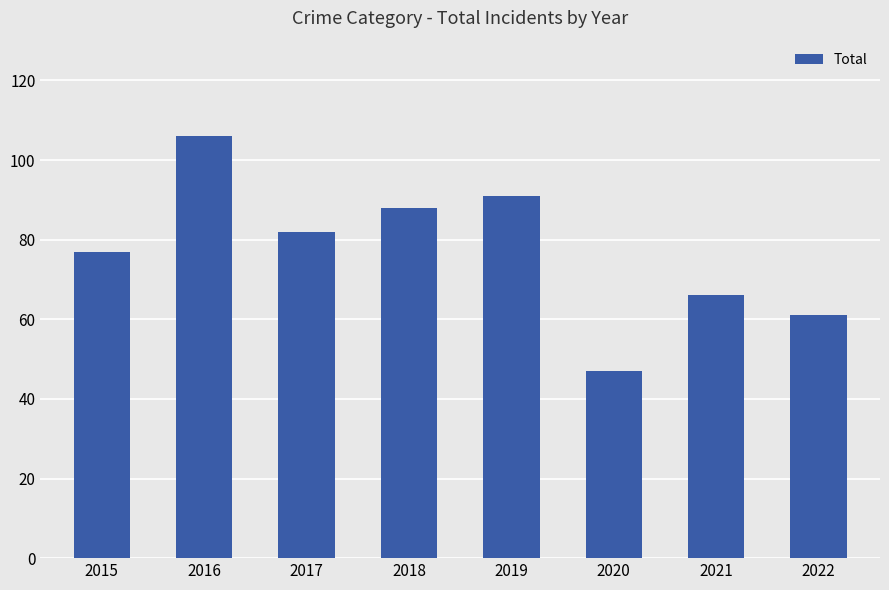

Reading right to left, what are all the values shown in this chart?

61	66	47	91	88	82	106	77